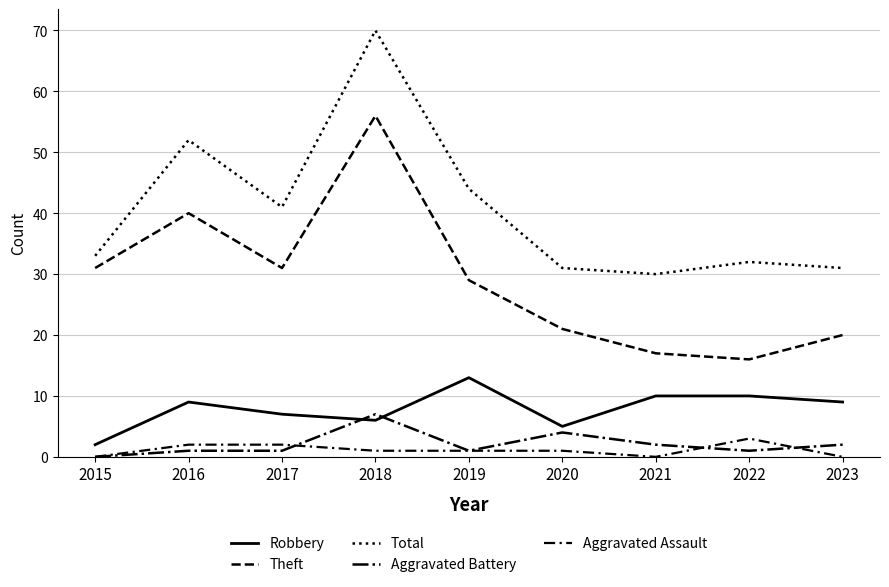

Which has a higher value, 2018 or 2016?

2016